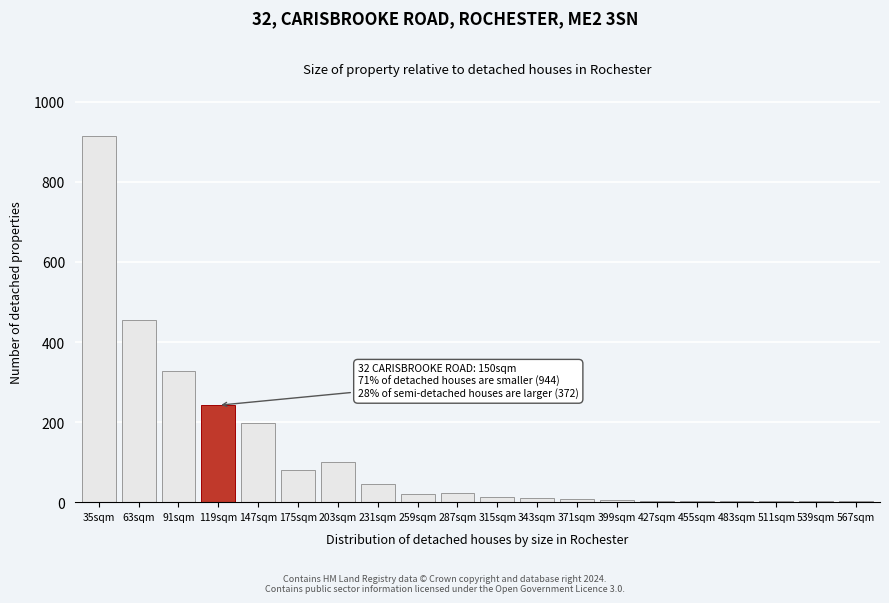

Which category has the highest value across all series?

35sqm